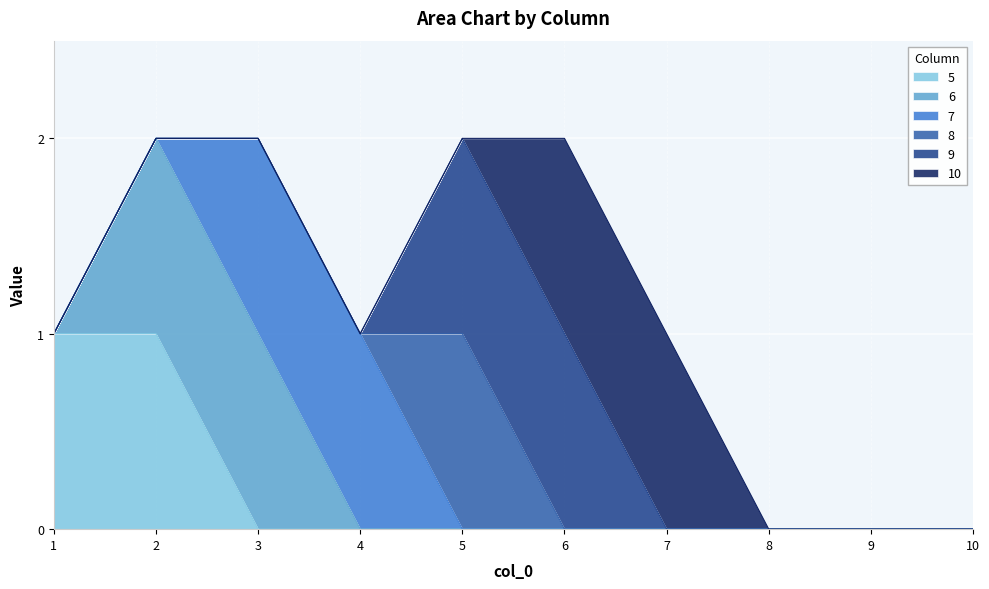

True or false: 7 has a value of 0 at 4.

False